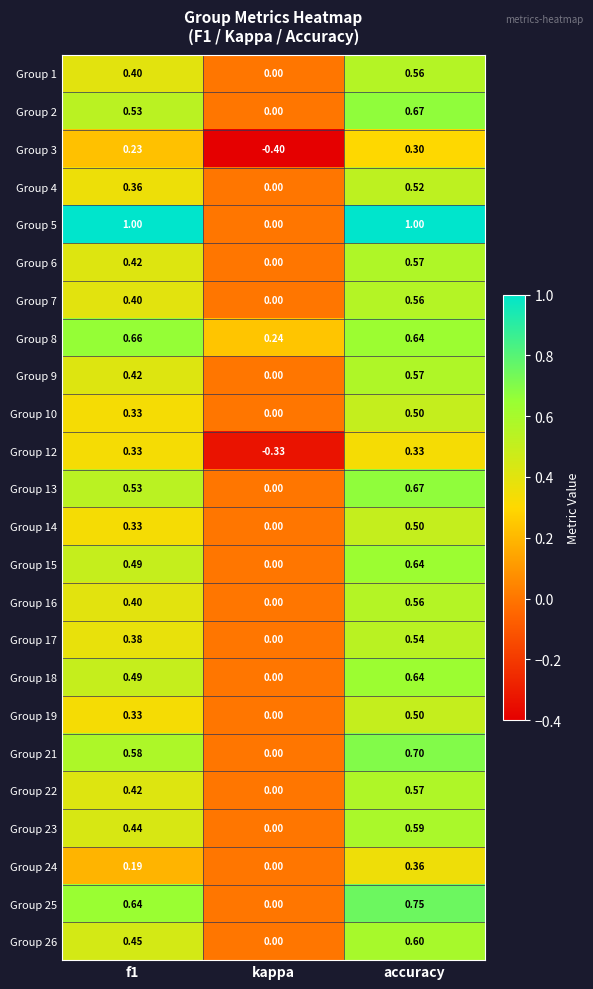

At which label is Group 9 closest to 0?

kappa